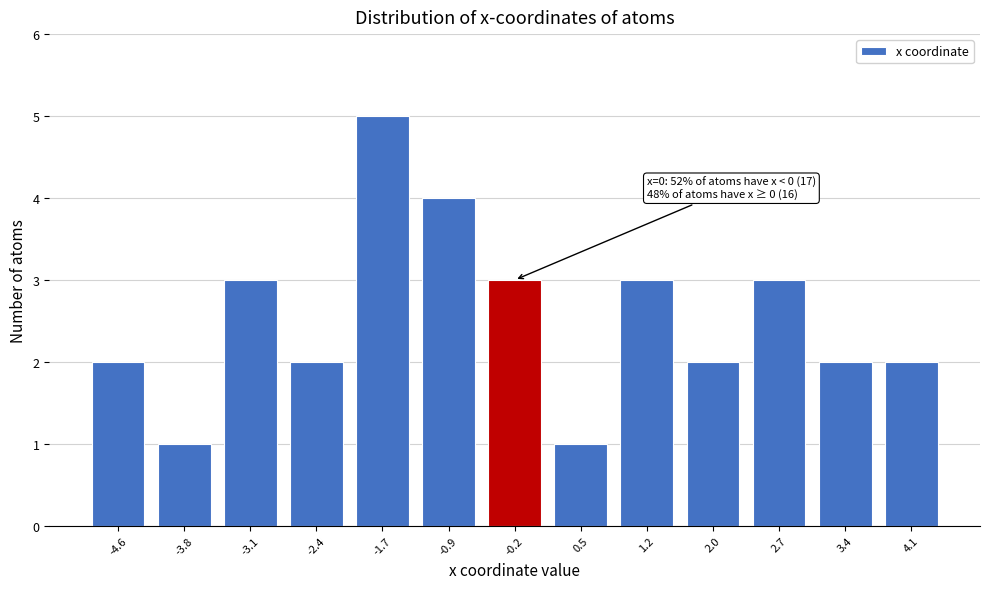

Reading left to right, transcribe all the data shown in this chart.

2	1	3	2	5	4	3	1	3	2	3	2	2